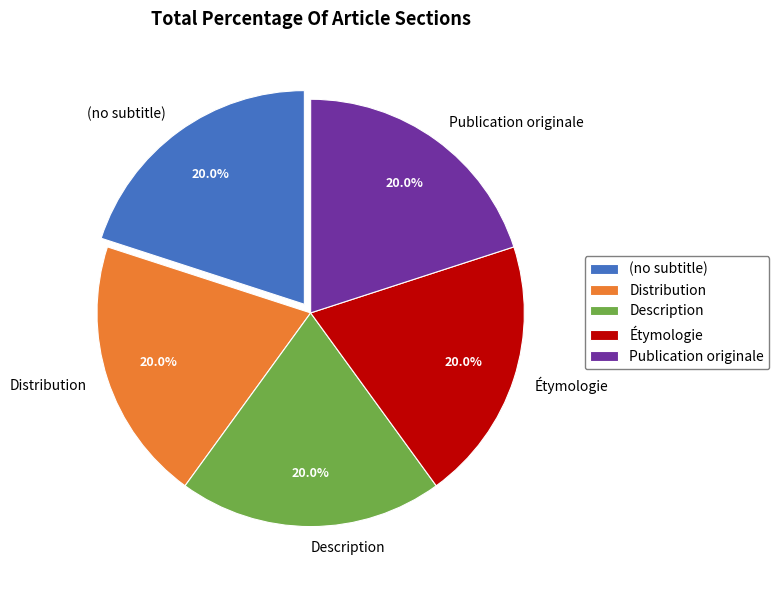

Approximately how many times larger is the value at Étymologie compared to (no subtitle)?

1.0